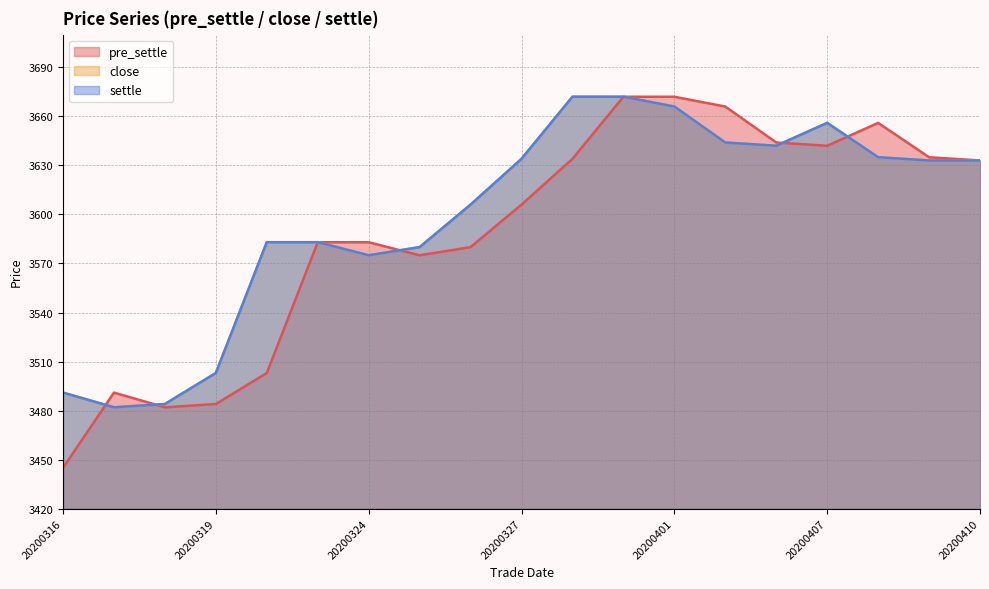

What is the value of the settle point at the 16th from the left?

3656